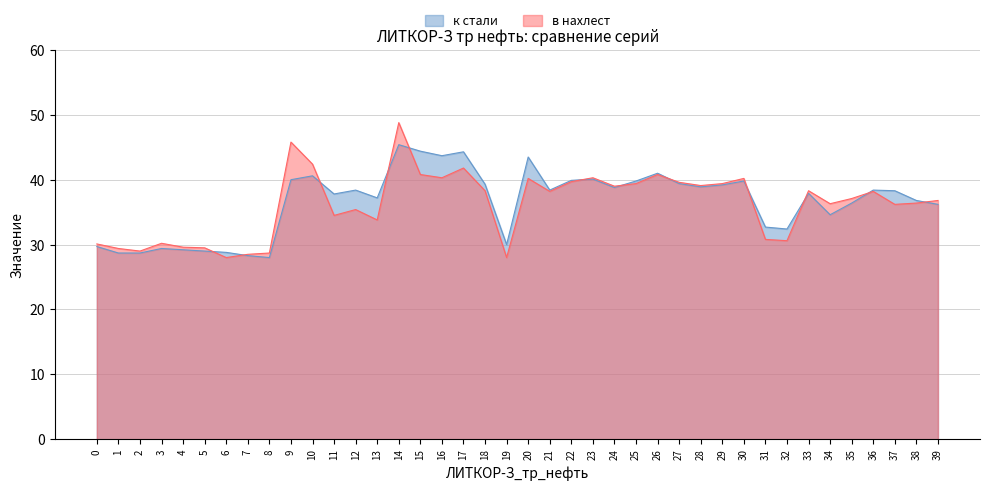

What is the average value of the в нахлест series?

36.2